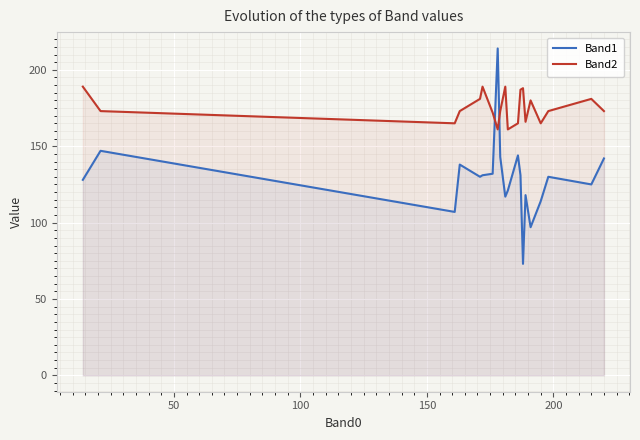

Which series has the largest total across all categories?

Band2